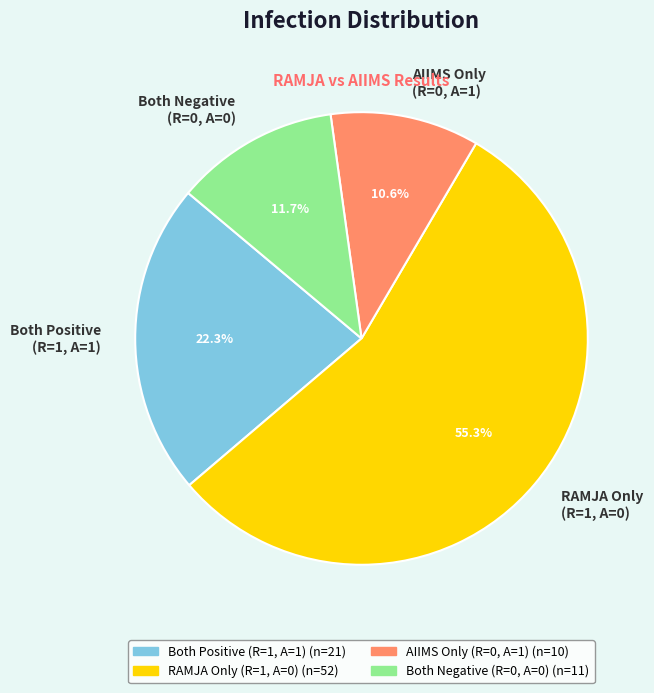

How much of the chart is everything except Both Negative (R=0, A=0)?

88.3%